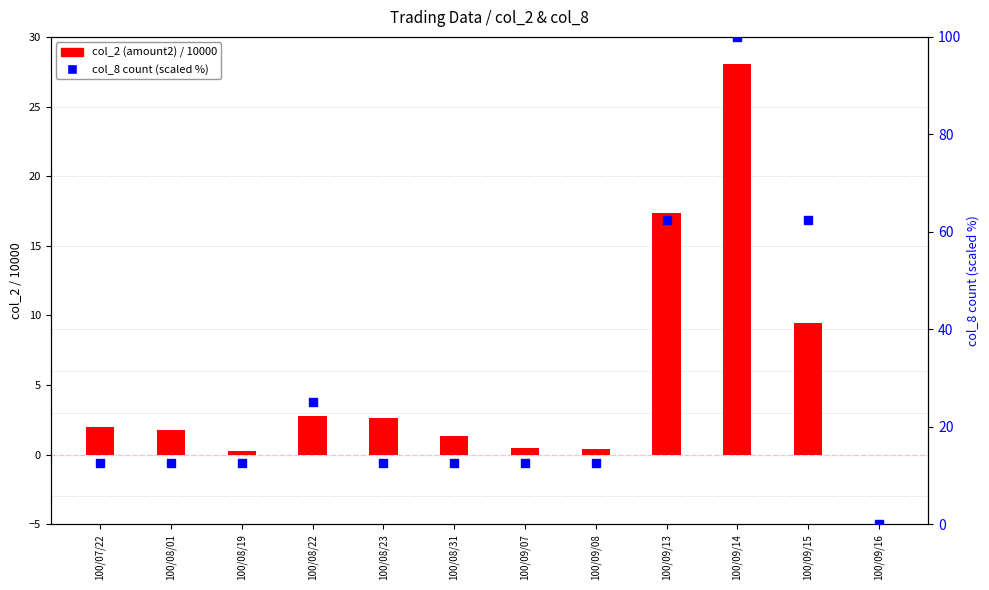

Between 100/09/08 and 100/09/13, which is larger?

100/09/13